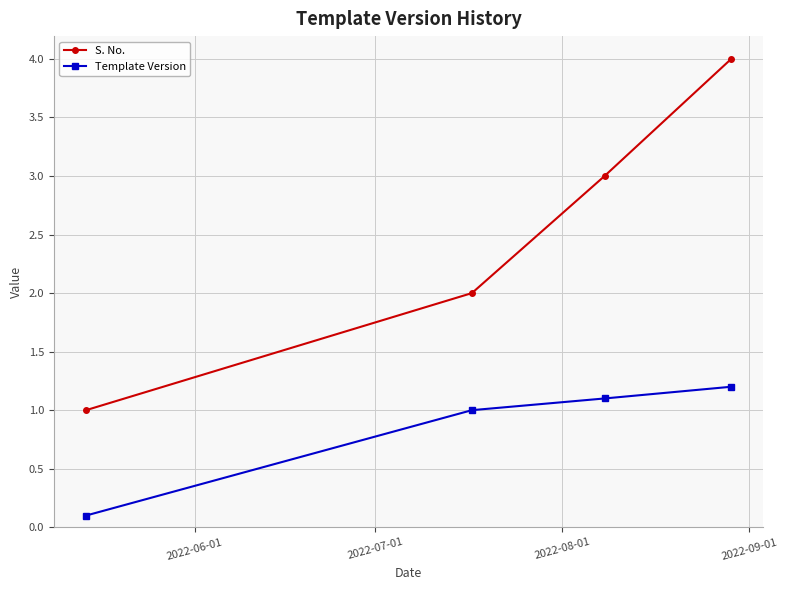

What is the difference between the second highest and second lowest values in the Template Version series?

0.1